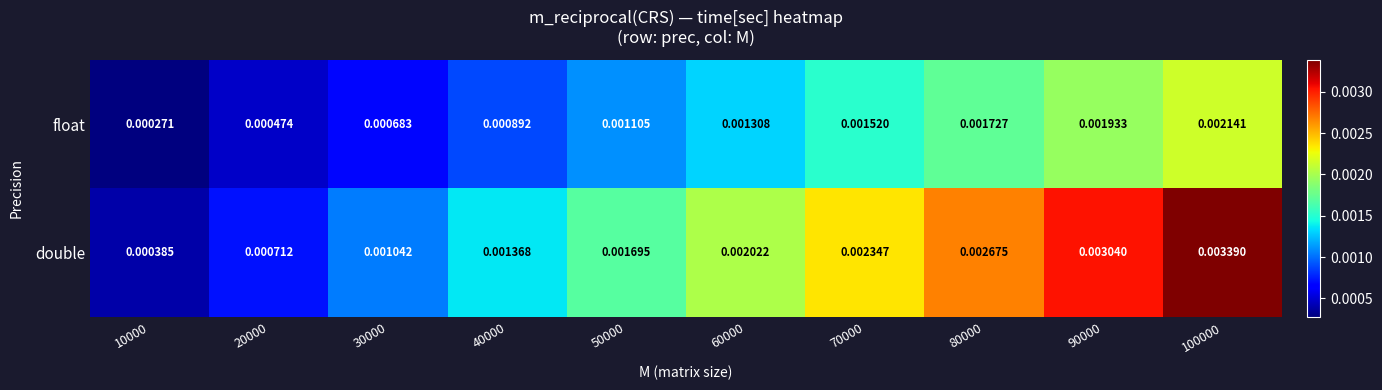

At which category is the sum across all series the highest?

100000